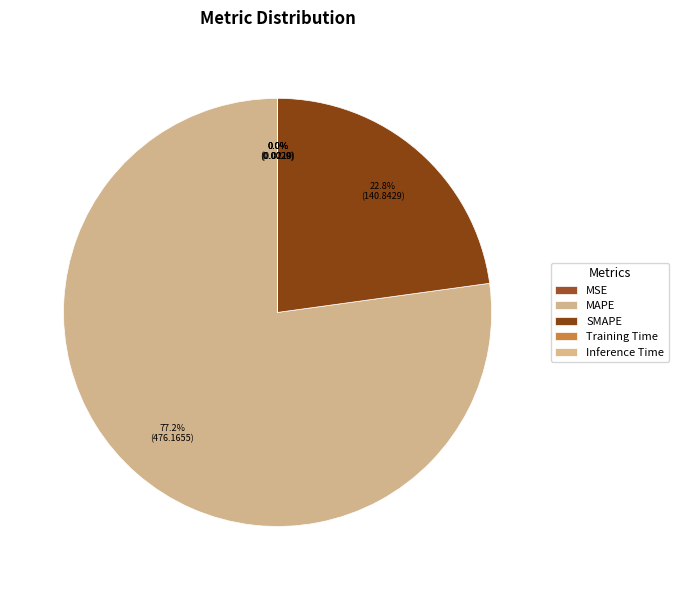

To the nearest percent, what portion does SMAPE represent?

23%